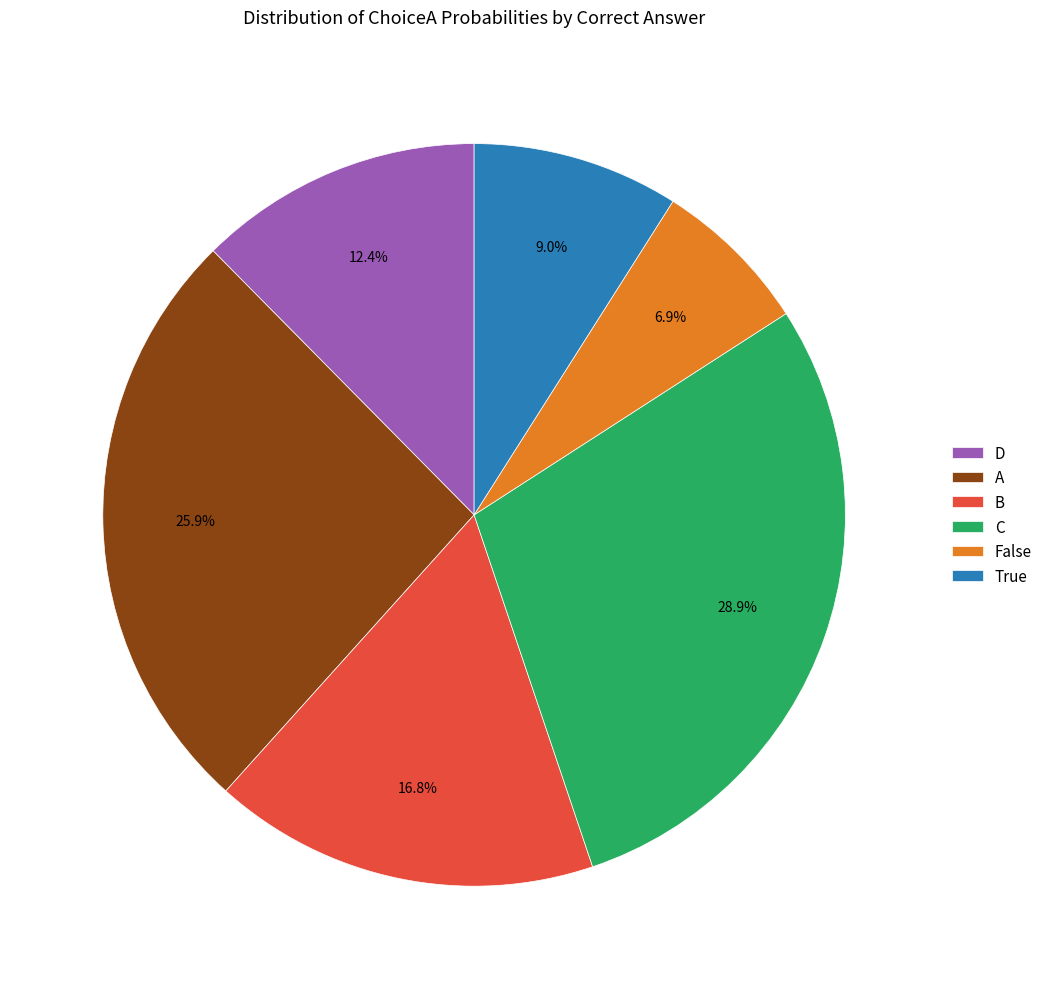

What percentage is the A slice, to the nearest percent?

26%